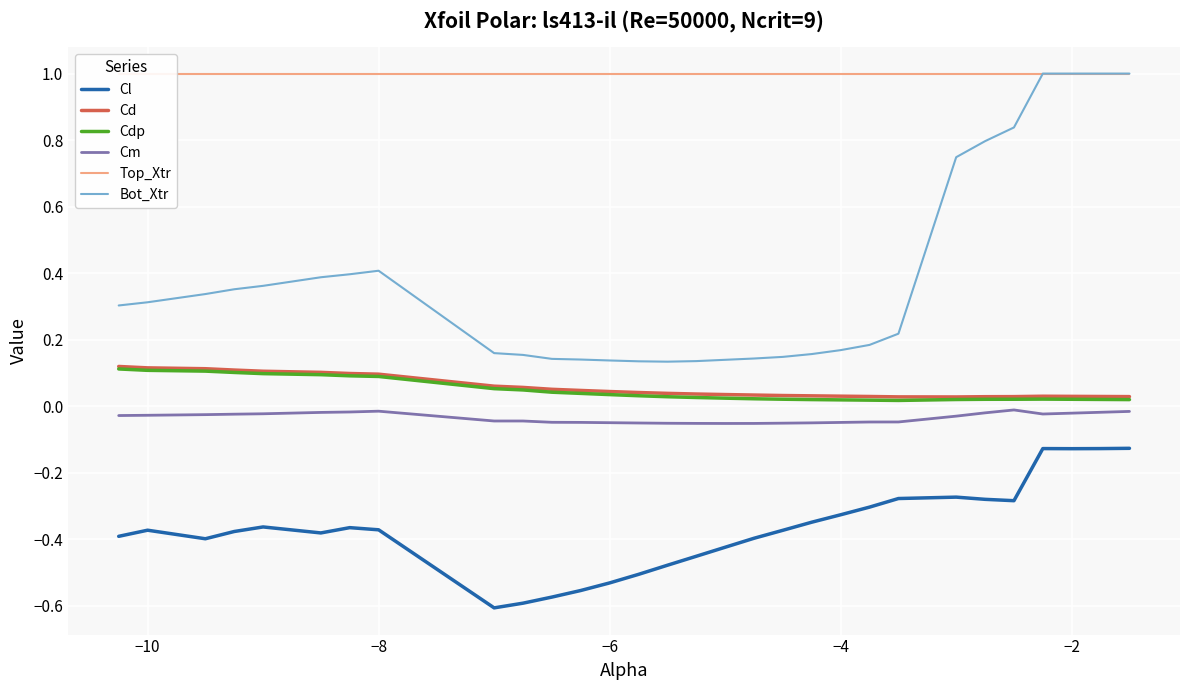

How many Cdp values are between 0 and 1?

30